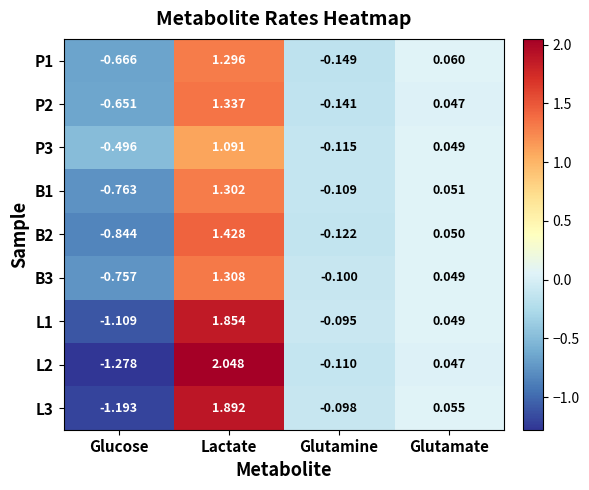

Rank the categories by P2 value from lowest to highest.

Glucose, Glutamine, Glutamate, Lactate